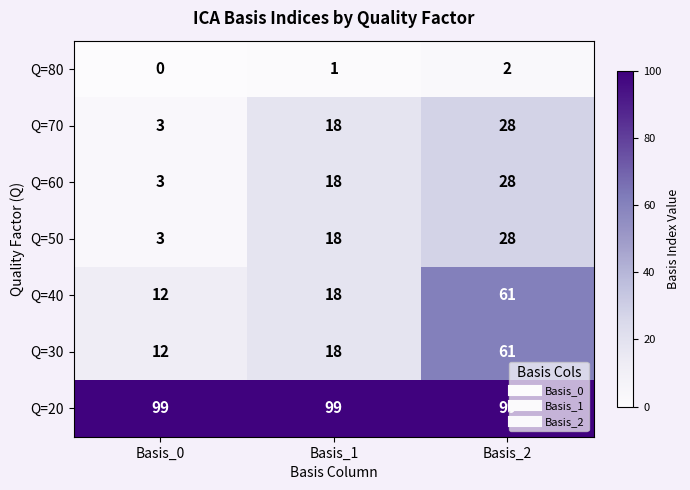

Read the Q=60 value at Basis_0.

3